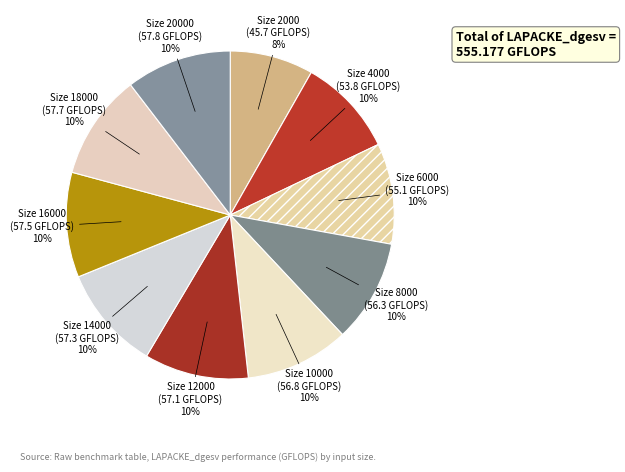

How many slices are in this pie chart?

10